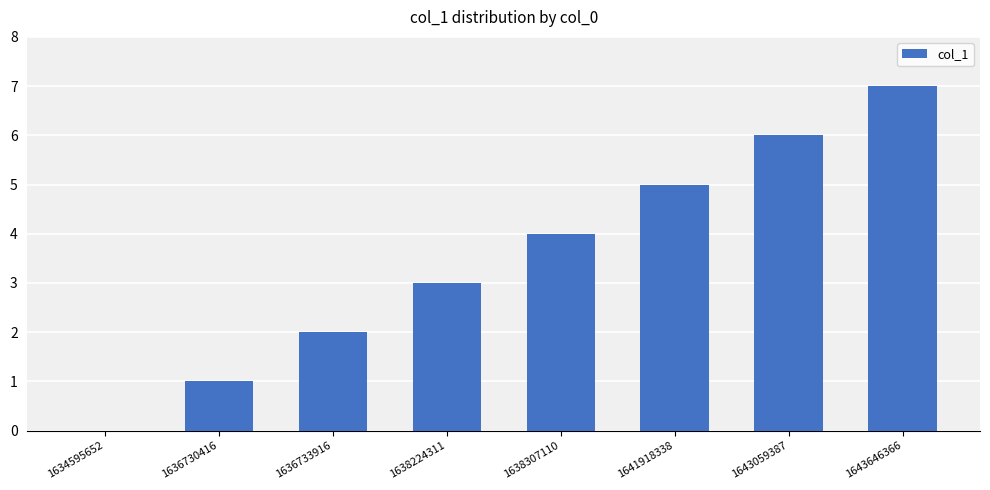

Which label corresponds to the largest value in the chart?

1643646366